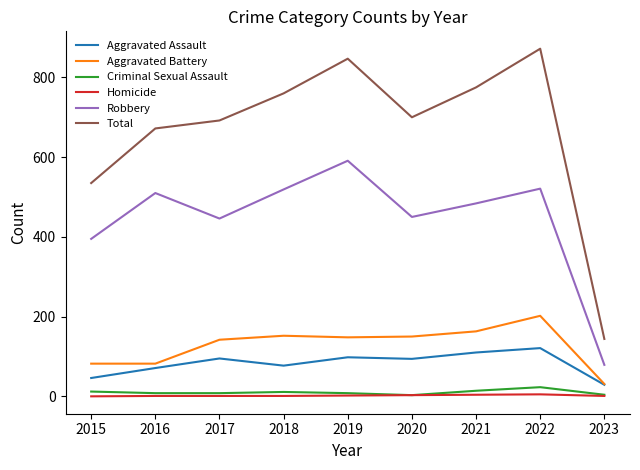

What is the difference between the Aggravated Assault values at 2019 and 2021?

12